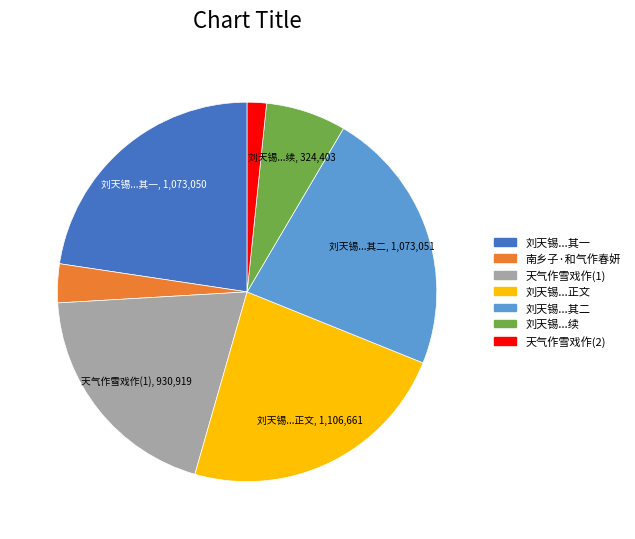

Does any single category account for the majority?

No